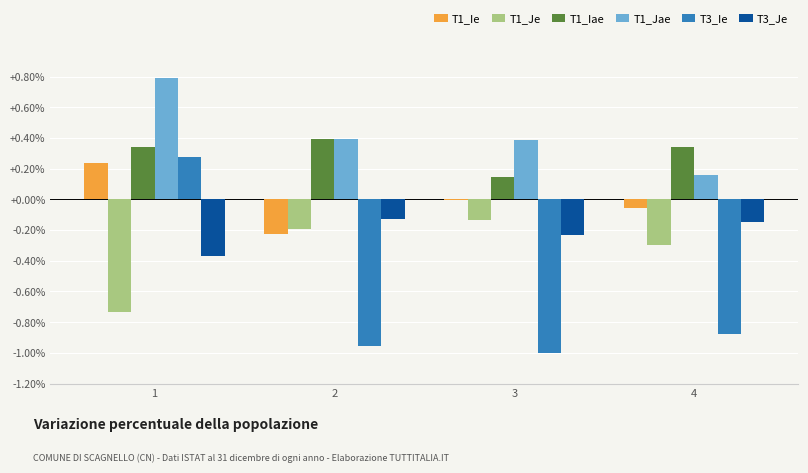

What is the total value across all series at 3?

-0.8